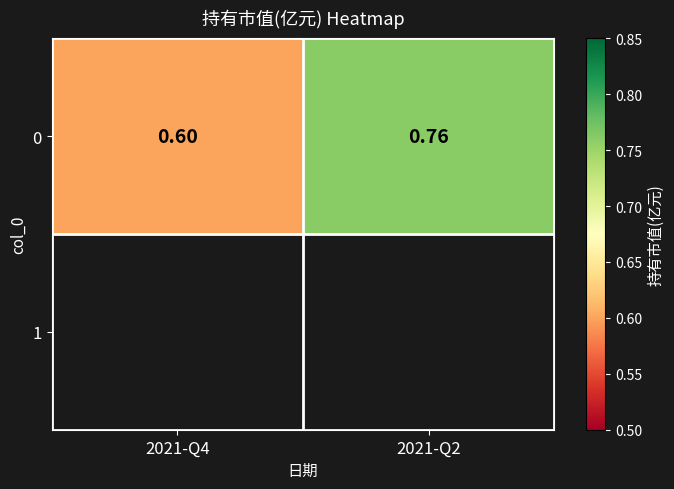

List the labels in order of value, largest first.

2021-Q2, 2021-Q4